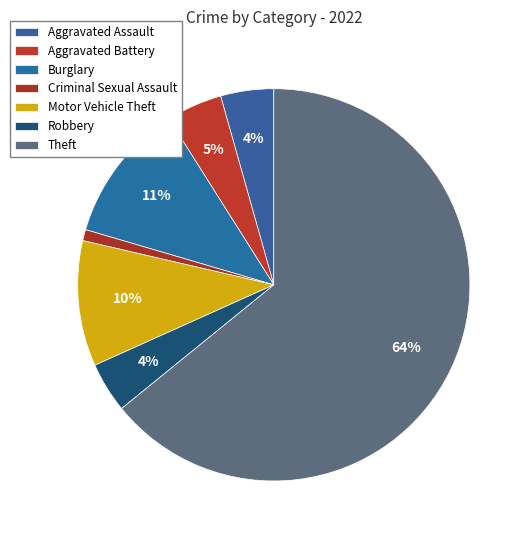

Count the number of slices in the pie.

7